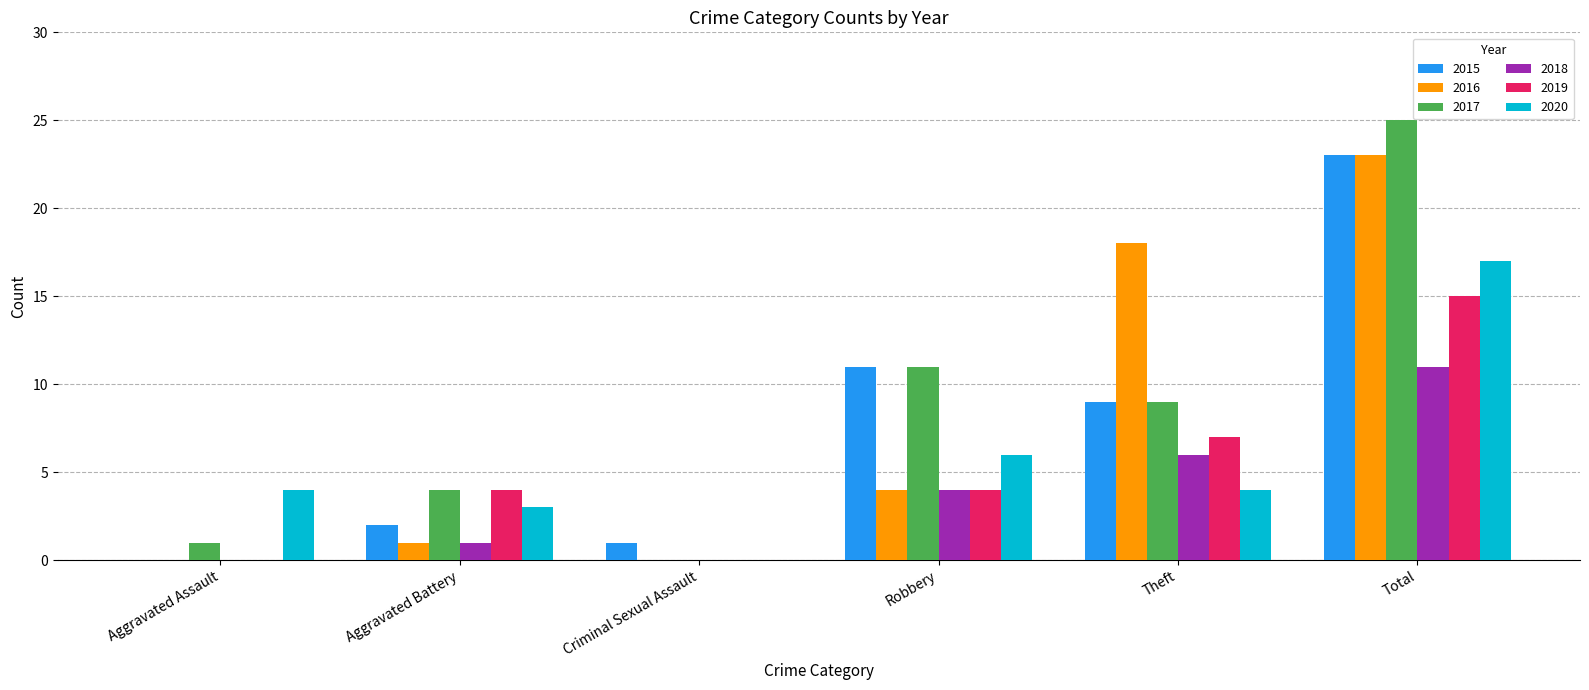

What is the total value across all series at Aggravated Battery?

15